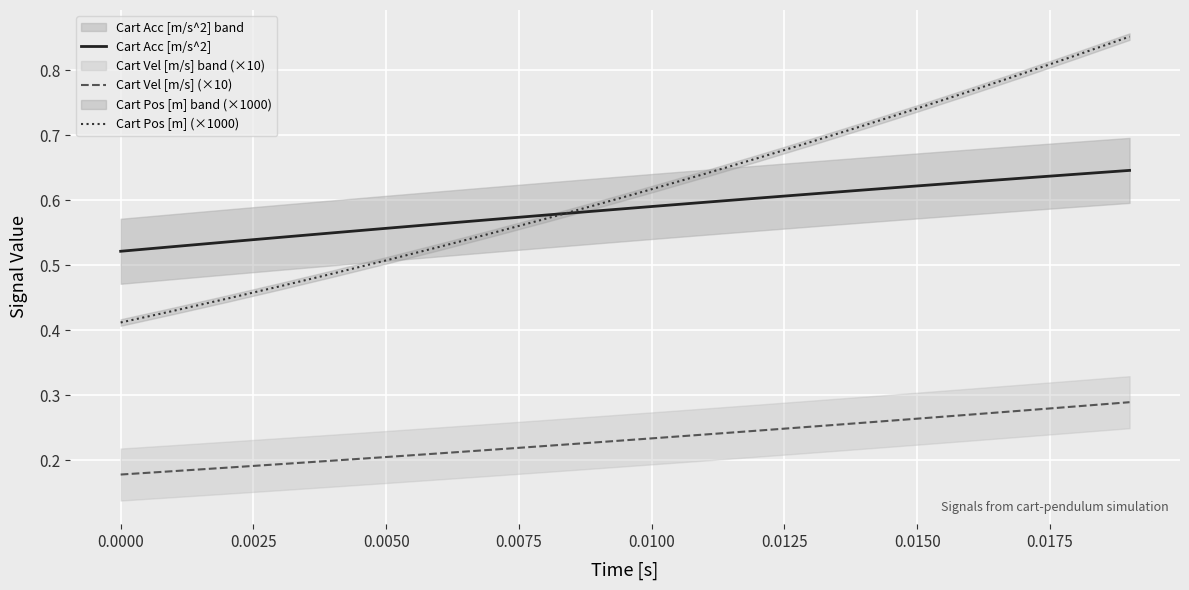

Which series has the largest total across all categories?

Cart Pos [m] (×1000)